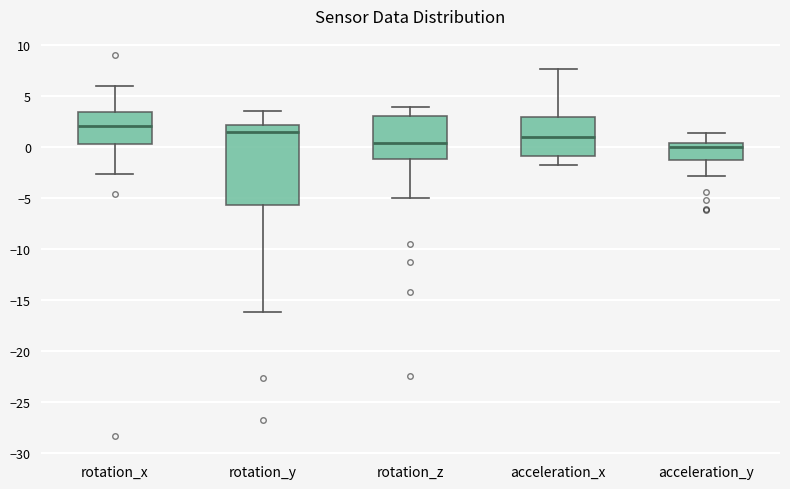

Where is the upper edge of the box for acceleration_x on the y-axis? The values are not printed on the chart, so give them approximately, as read against the axis.

3.0